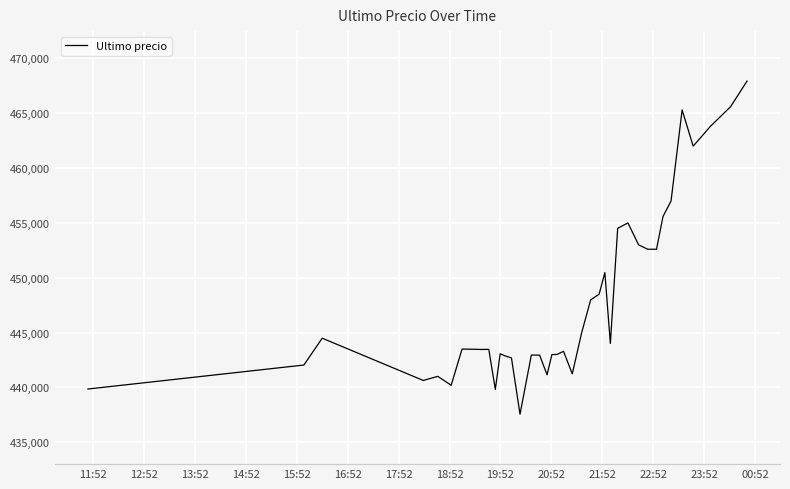

What is the difference between the maximum and minimum values?

30370